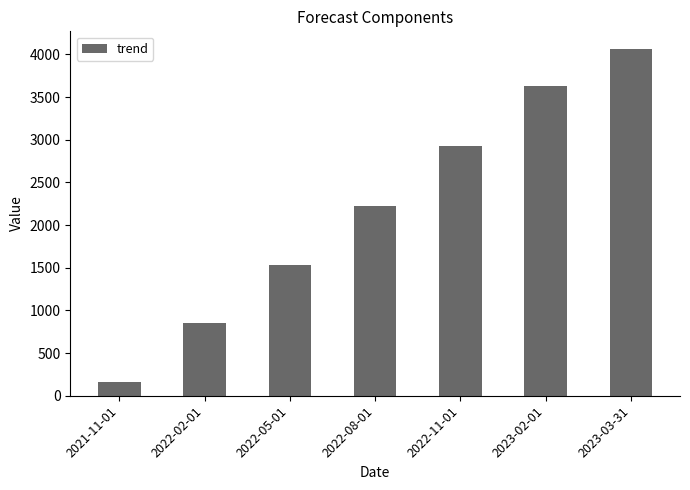

What is the label of the 6th bar from the right?

2022-02-01